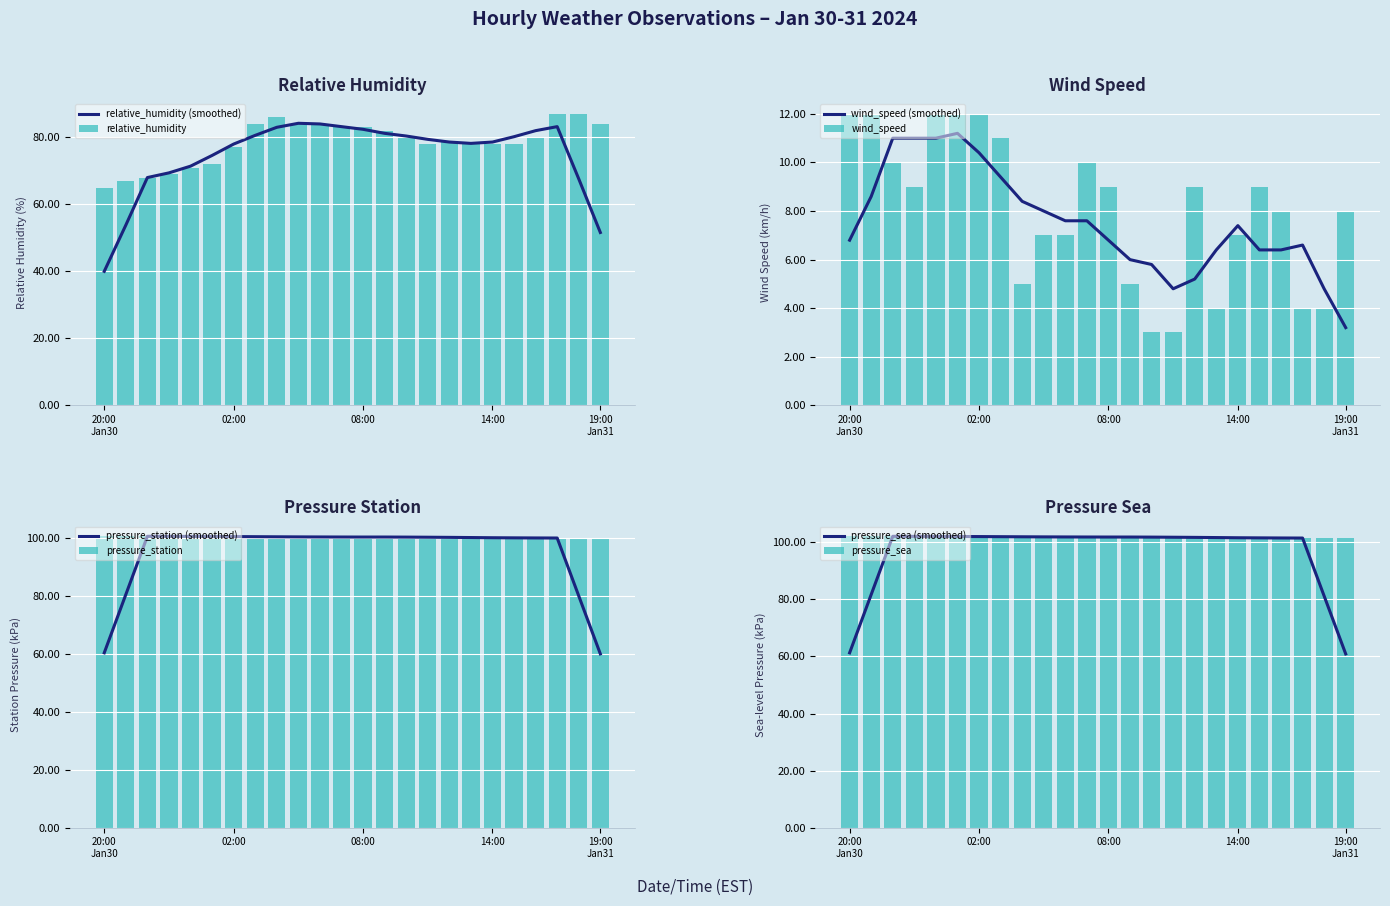

What is the total value across all series at 2024-01-31 07:00?

295.3